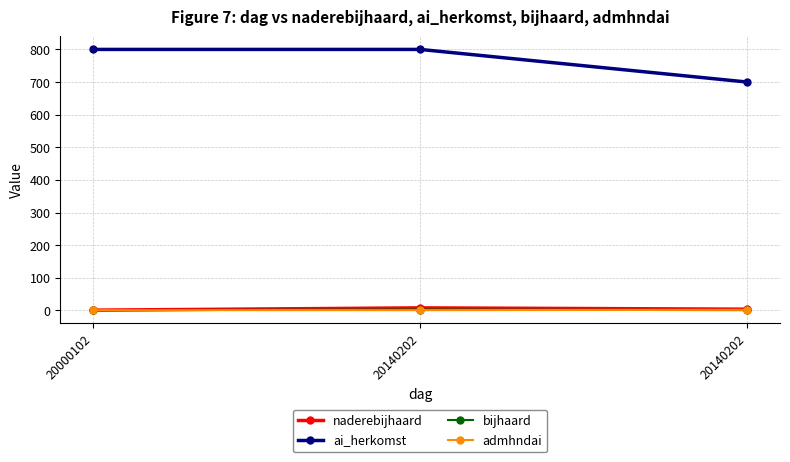

Reading right to left, what are all the values shown in this chart?

naderebijhaard: 20140202=4	20140202=8	20000102=1
ai_herkomst: 20140202=700	20140202=800	20000102=800
bijhaard: 20140202=1	20140202=3	20000102=1
admhndai: 20140202=2	20140202=1	20000102=1